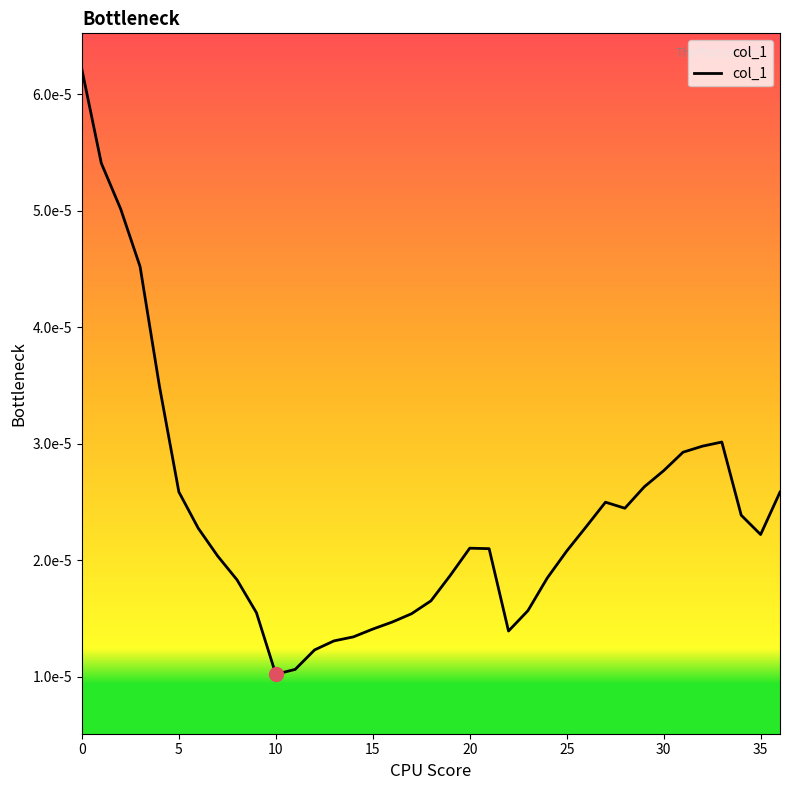

Does the chart have visible grid lines?

No